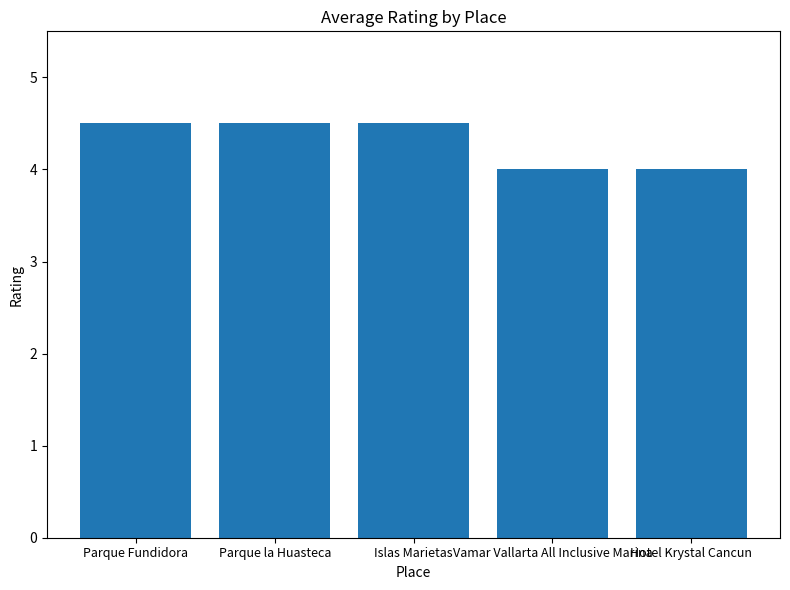

Reading right to left, what are all the values shown in this chart?

4.0	4.0	4.5	4.5	4.5